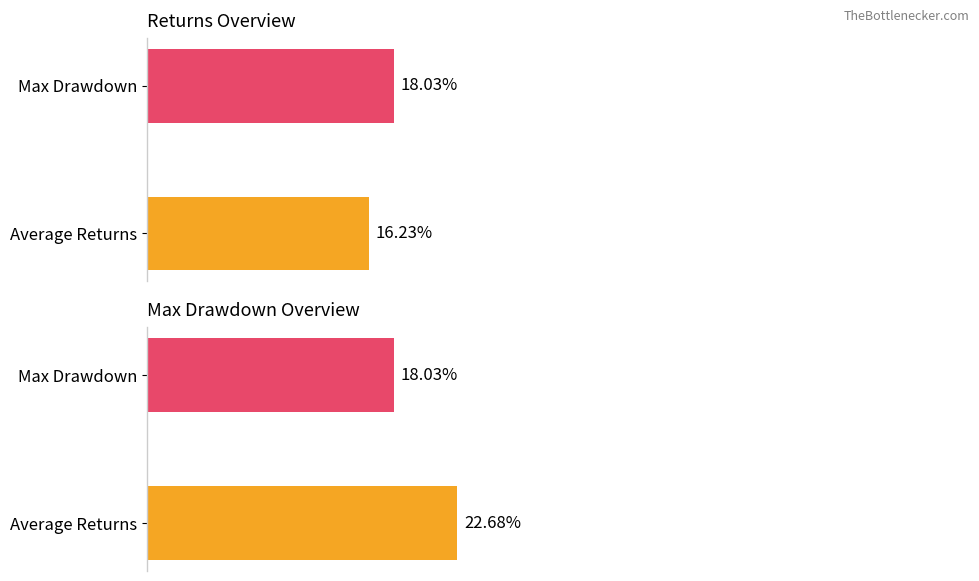

What is the average value of the Returns series?

0.2